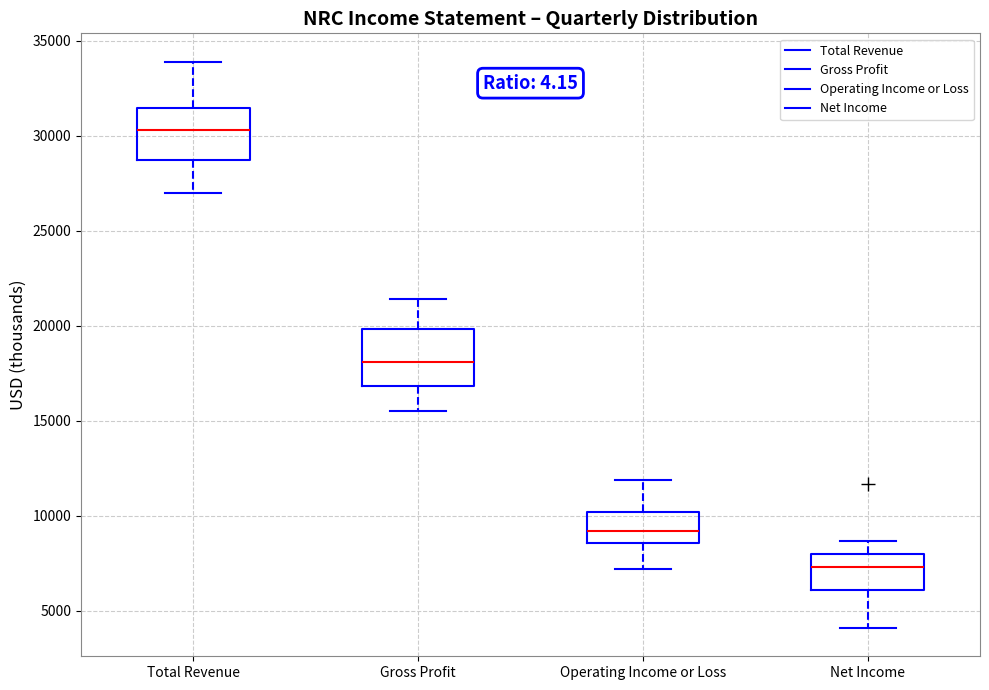

Reading left to right, read every box against the y-axis: the position of its median line, the range the box covers, and the ends of its whiskers. The values are not printed on the chart, so give them approximately, as read against the axis.

Total Revenue: median 30500, box 28500 to 31500, whiskers 27000 to 34000
Gross Profit: median 18000, box 17000 to 20000, whiskers 15500 to 21500
Operating Income or Loss: median 9000, box 8500 to 10000, whiskers 7000 to 12000
Net Income: median 7500, box 6000 to 8000, whiskers 4000 to 8500